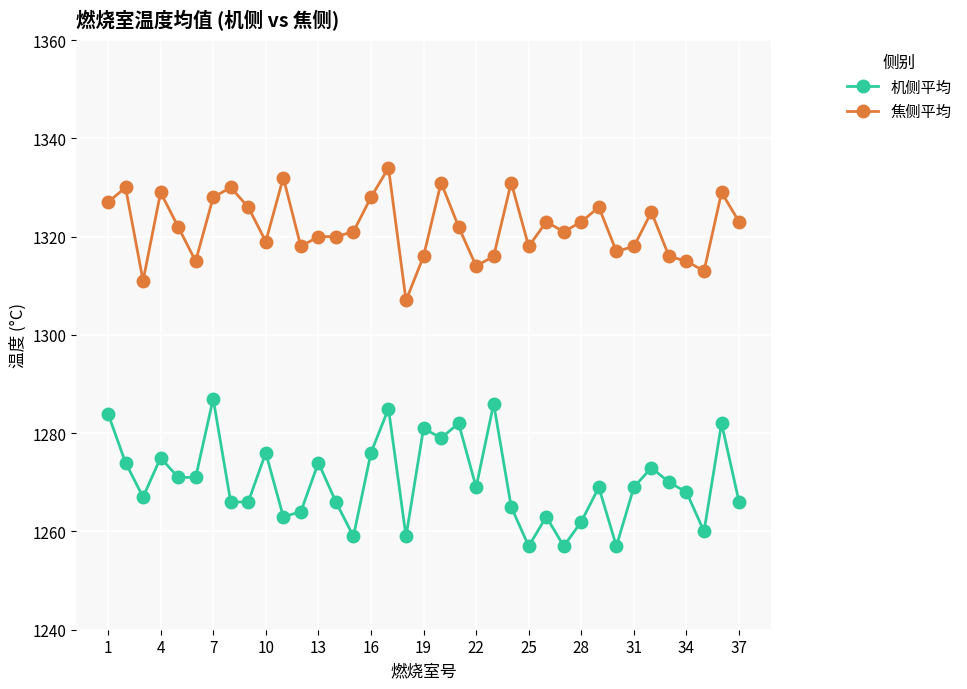

Which series has the largest total across all categories?

焦侧平均